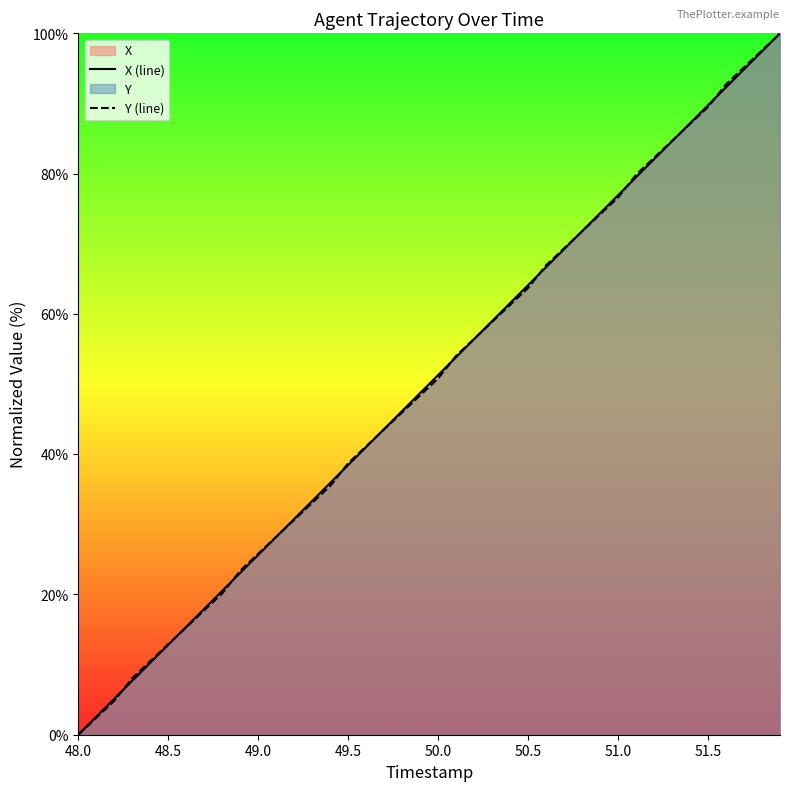

What is the maximum value for X (line)?

100.0